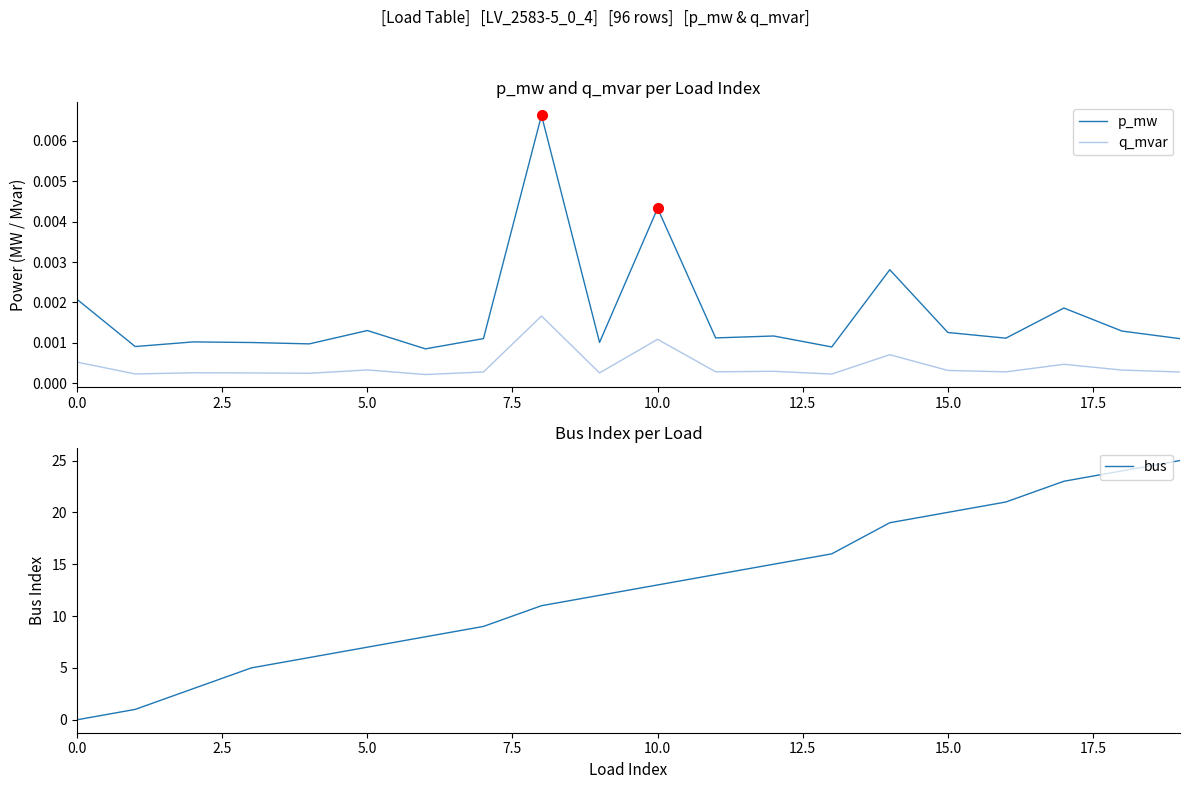

True or false: q_mvar and p_mw cross at least once.

False